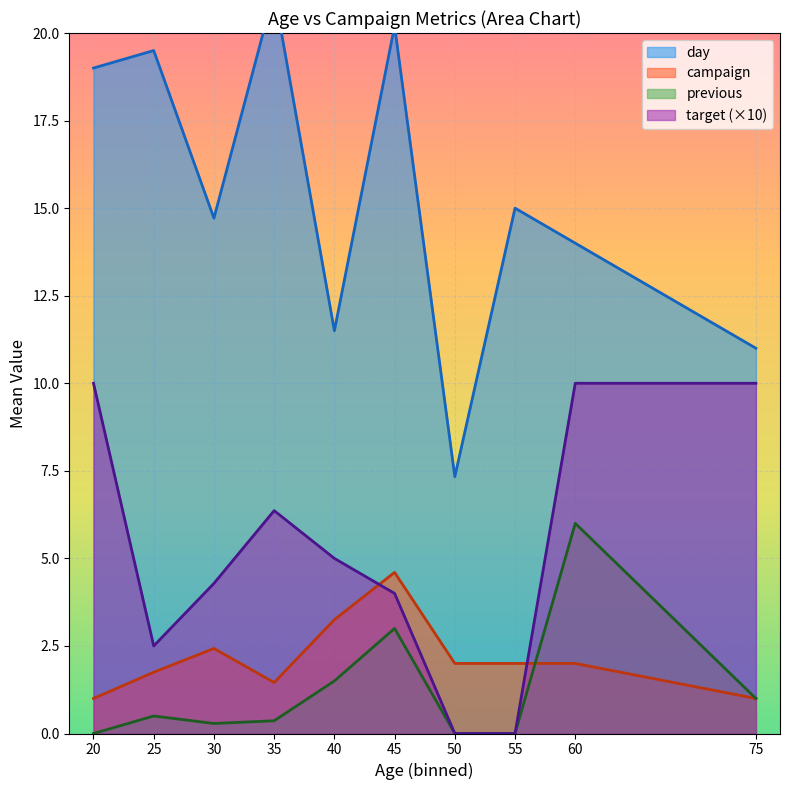

Is it true that previous equals 2.5 at 40?

False